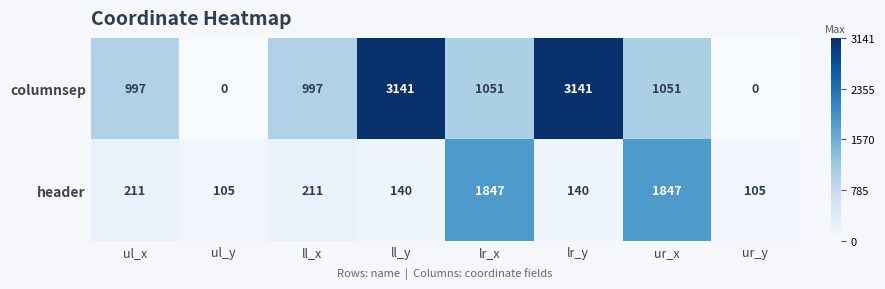

What is the highest value of the header series?

1847